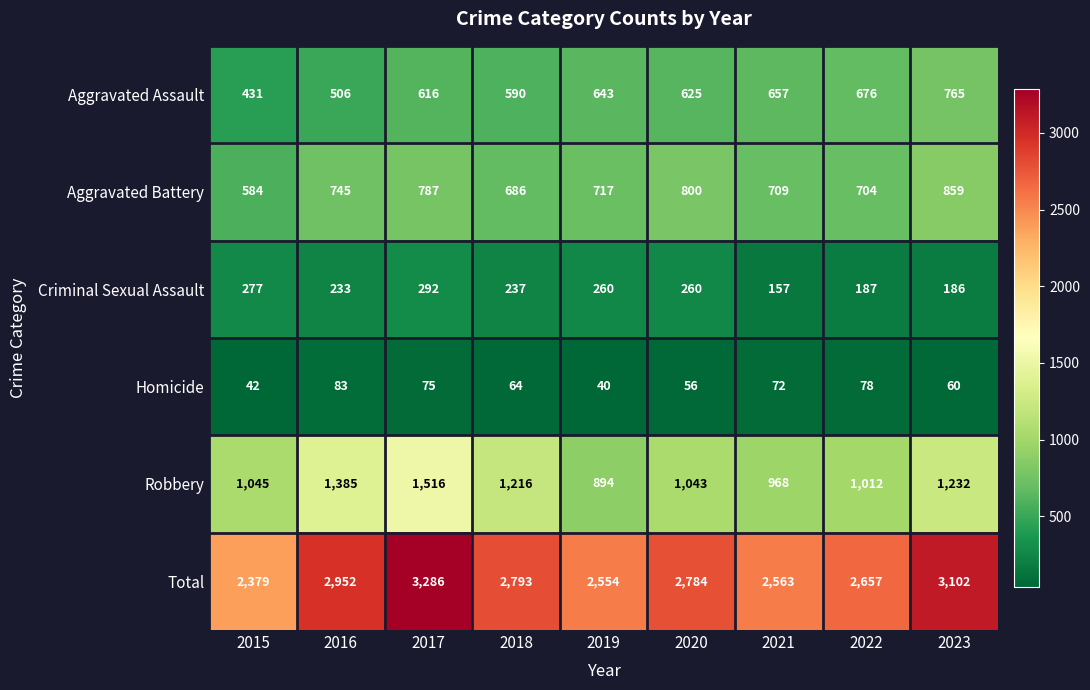

Rank the series at 2022 from lowest to highest value.

Homicide, Criminal Sexual Assault, Aggravated Assault, Aggravated Battery, Robbery, Total